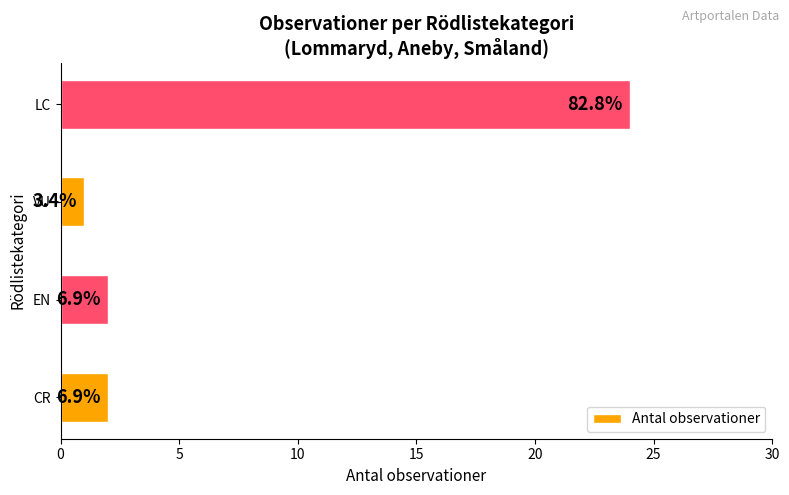

Does the chart contain any negative values?

No